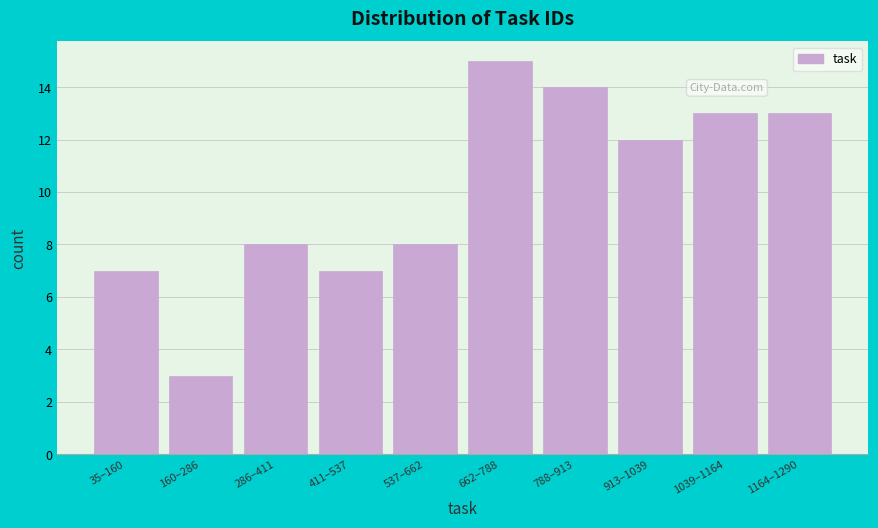

Reading left to right, extract all data points from this chart.

35–160=7	160–286=3	286–411=8	411–537=7	537–662=8	662–788=15	788–913=14	913–1039=12	1039–1164=13	1164–1290=13